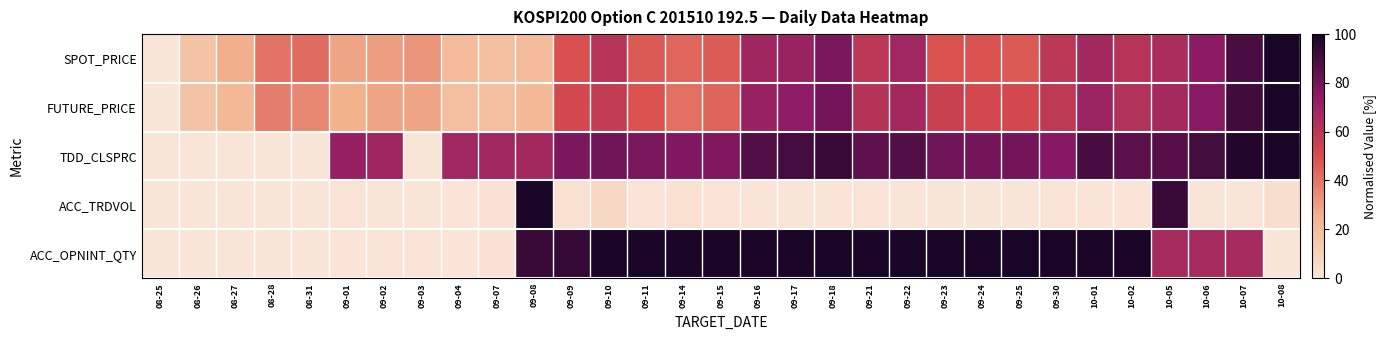

At how many categories does at least one series exceed 0?

30